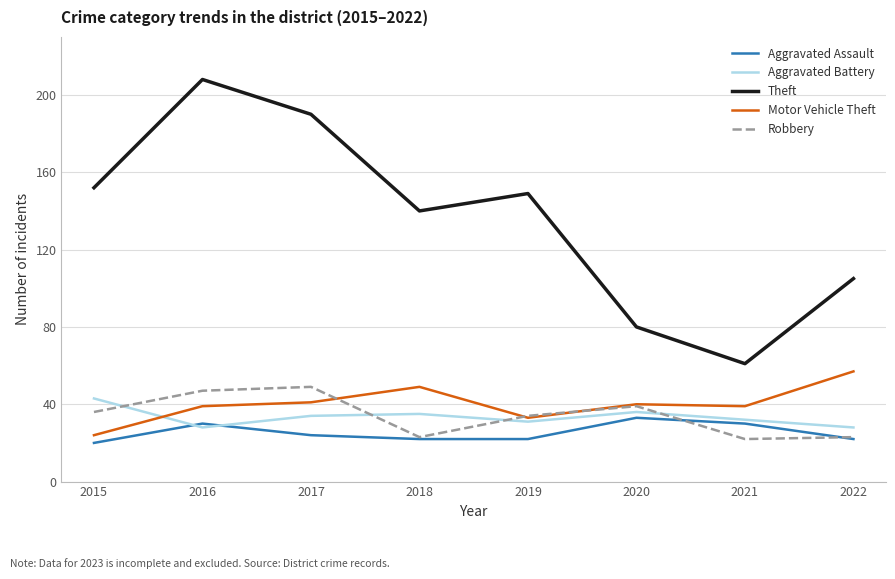

What is the sum of the Motor Vehicle Theft values at 2020 and 2016?

79